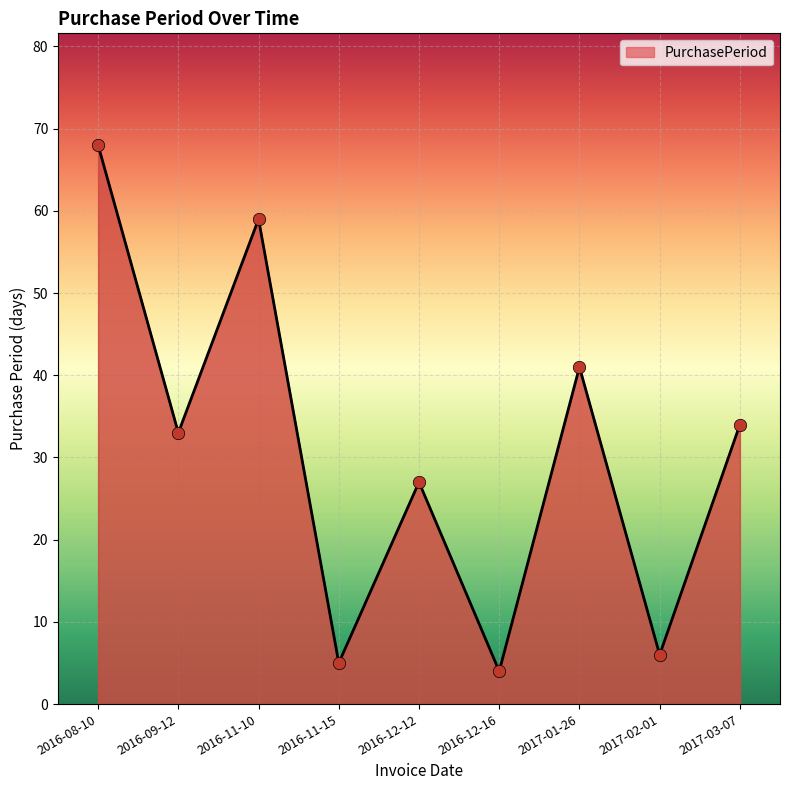

What is the ratio of the value at 2017-02-01 to the value at 2016-12-16?

1.5